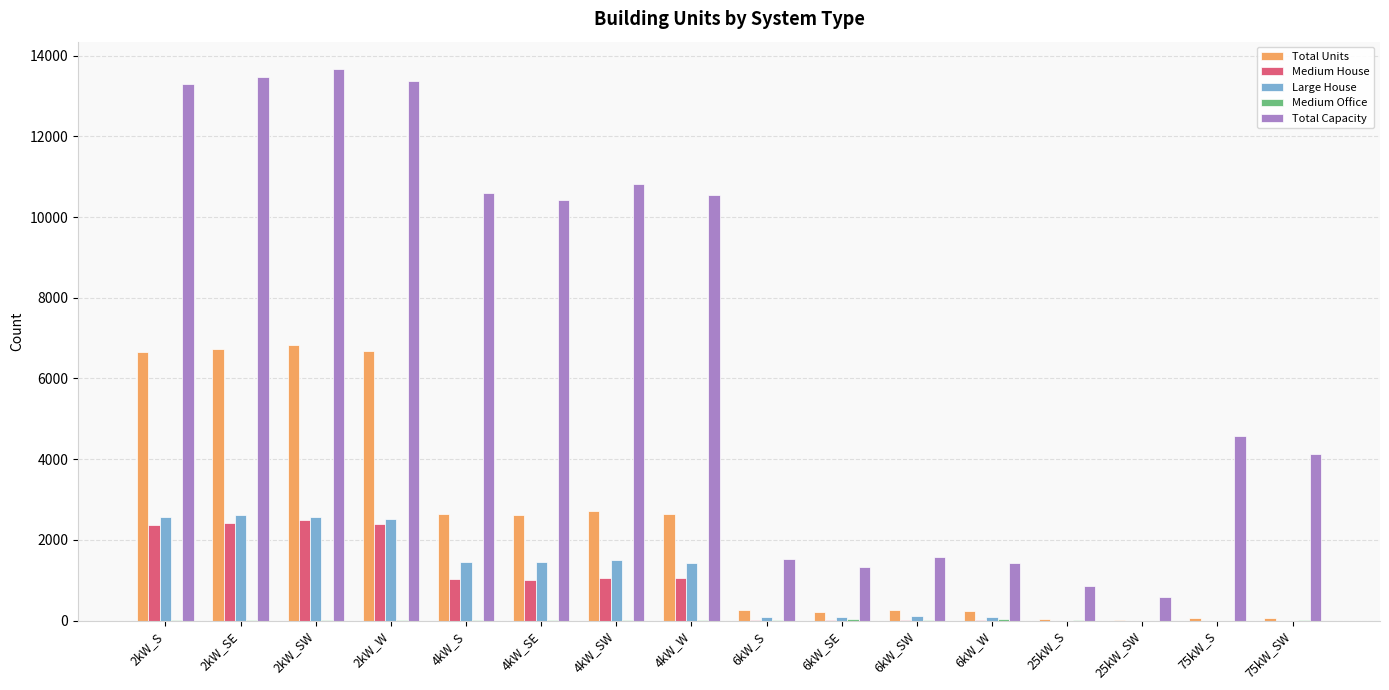

What is the sum of all Total Units values?

38642